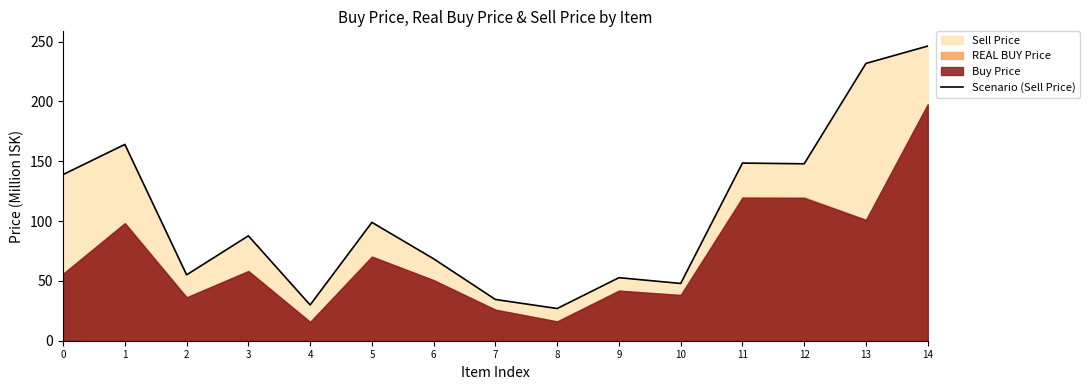

What is the smallest value displayed?

26.9